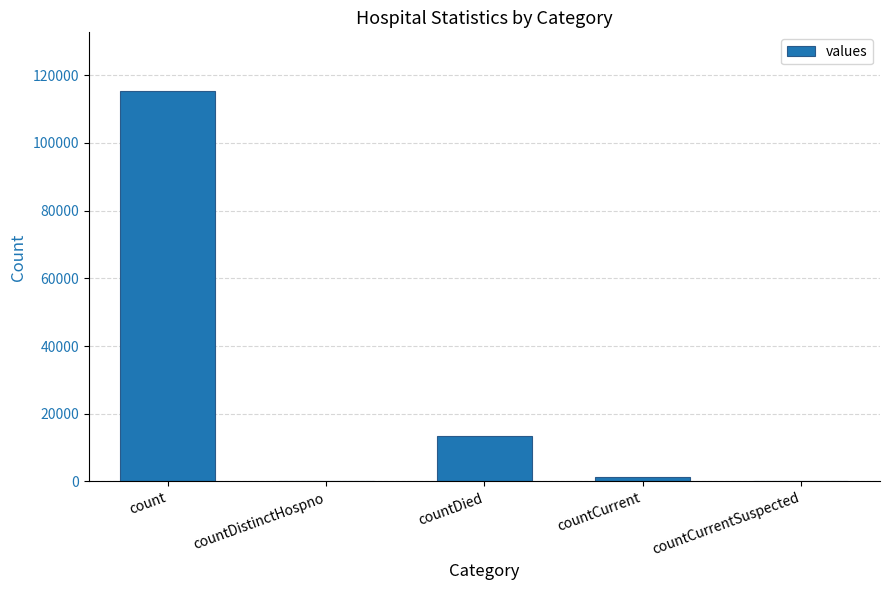

Between countDied and countCurrentSuspected, which is larger?

countDied